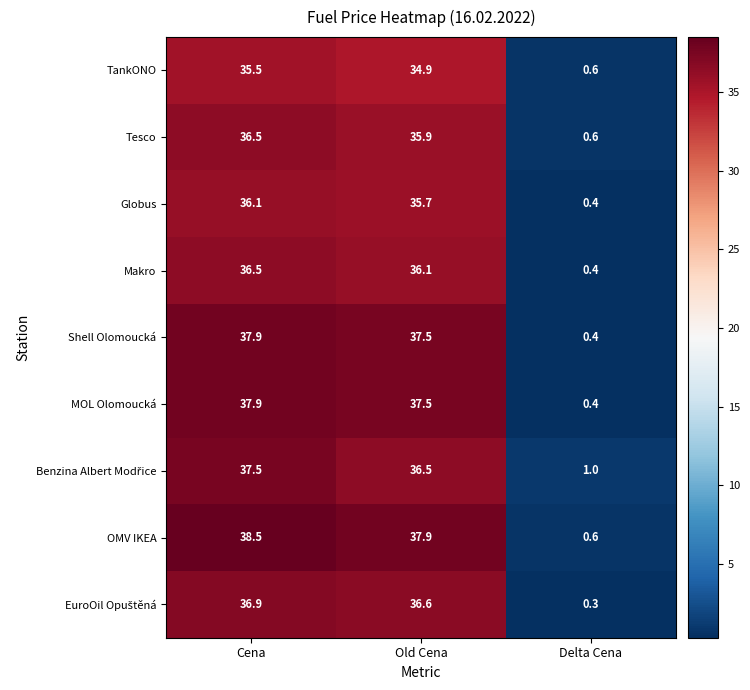

The value of Shell Olomoucká at Old Cena is 17.4. True or false?

False